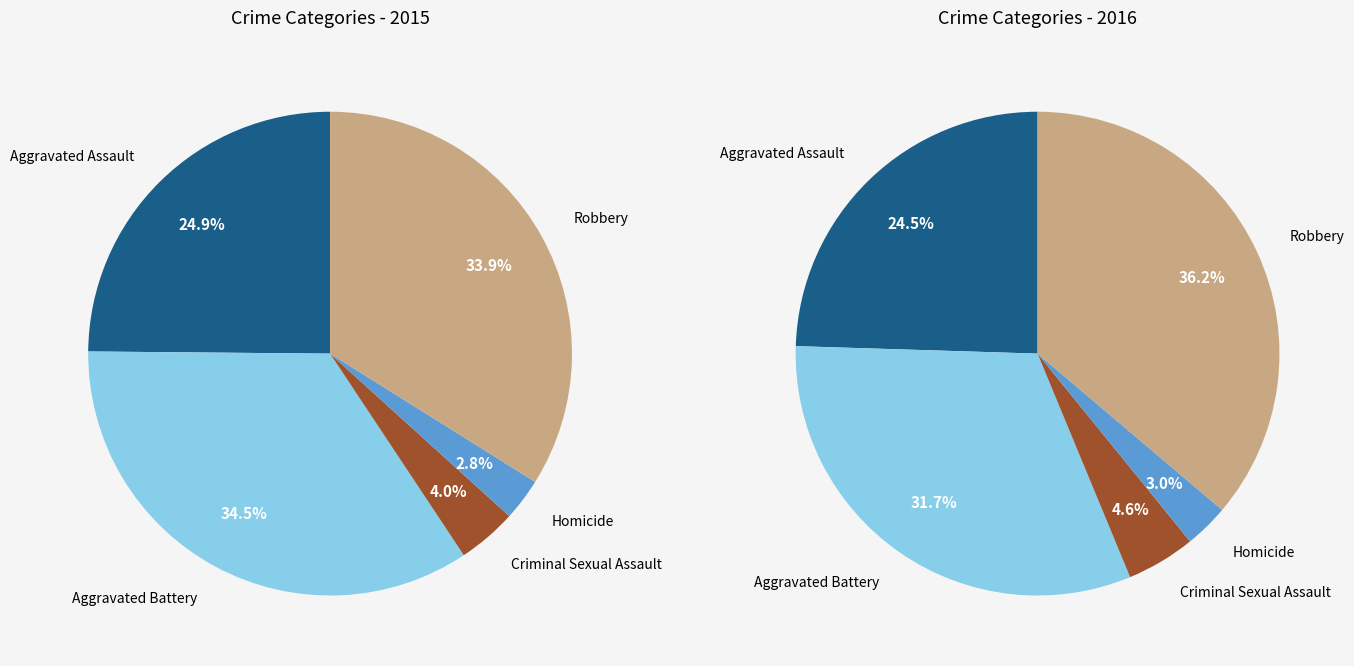

Between Robbery and Homicide, which is larger?

Robbery